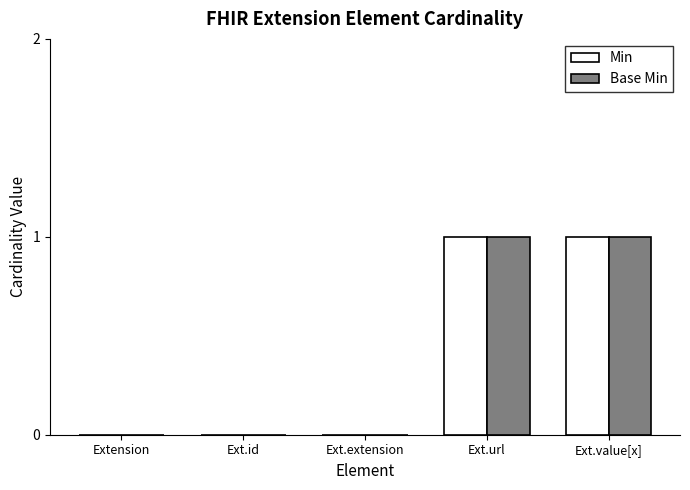

Reading left to right, extract all data points from this chart.

Min: 0	0	0	1	1
Base Min: 0	0	0	1	1